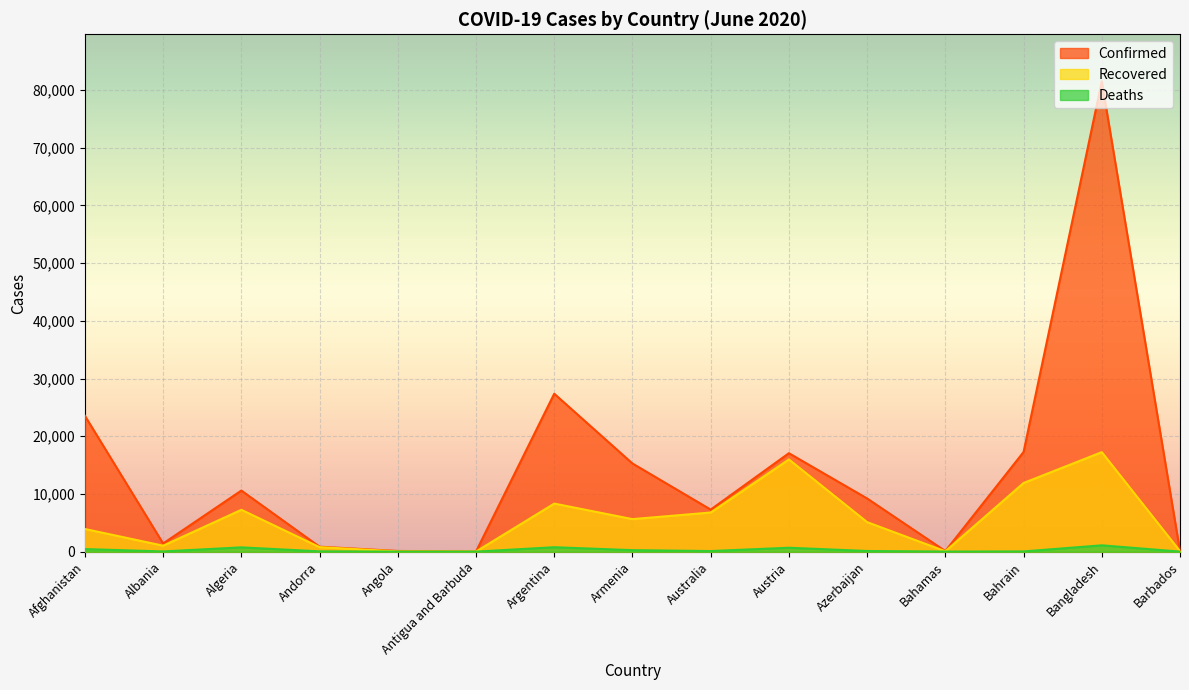

In Recovered, how many points are higher than both neighbors (excluding endpoints)?

4